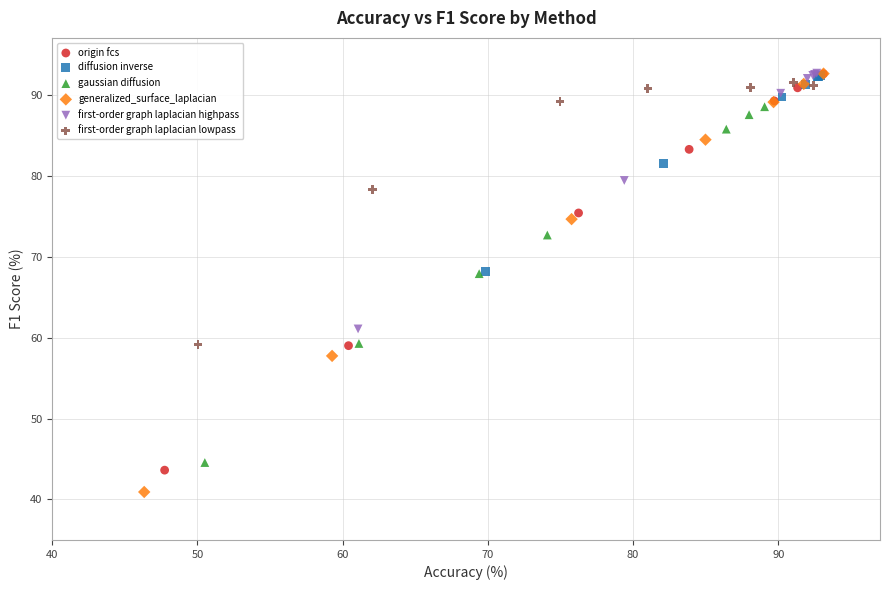

Which series has the widest spread of Y values?

generalized_surface_laplacian